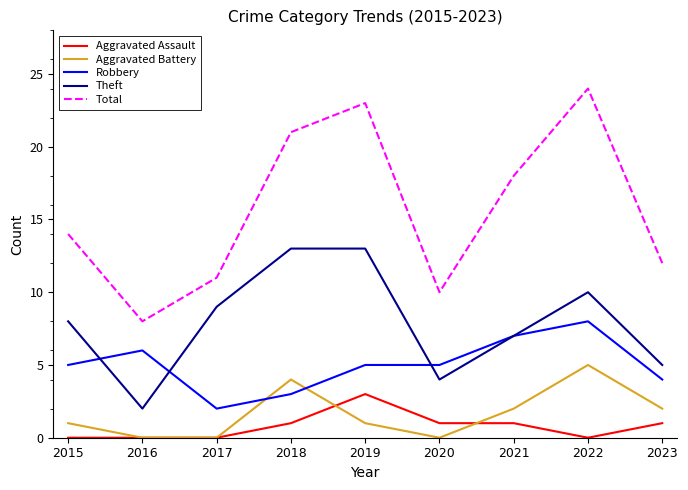

True or false: Aggravated Battery and Theft intersect in this chart.

False